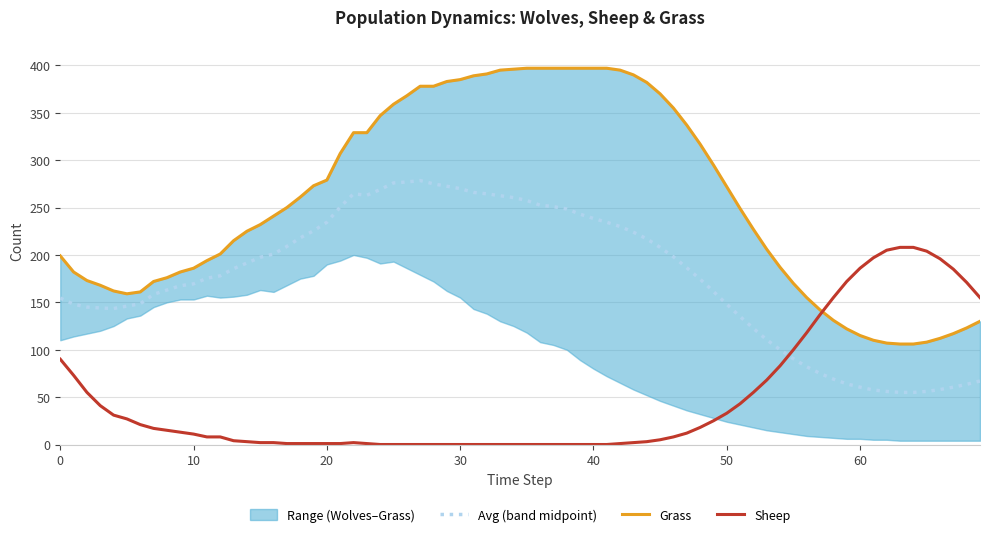

Does the chart have visible grid lines?

Yes